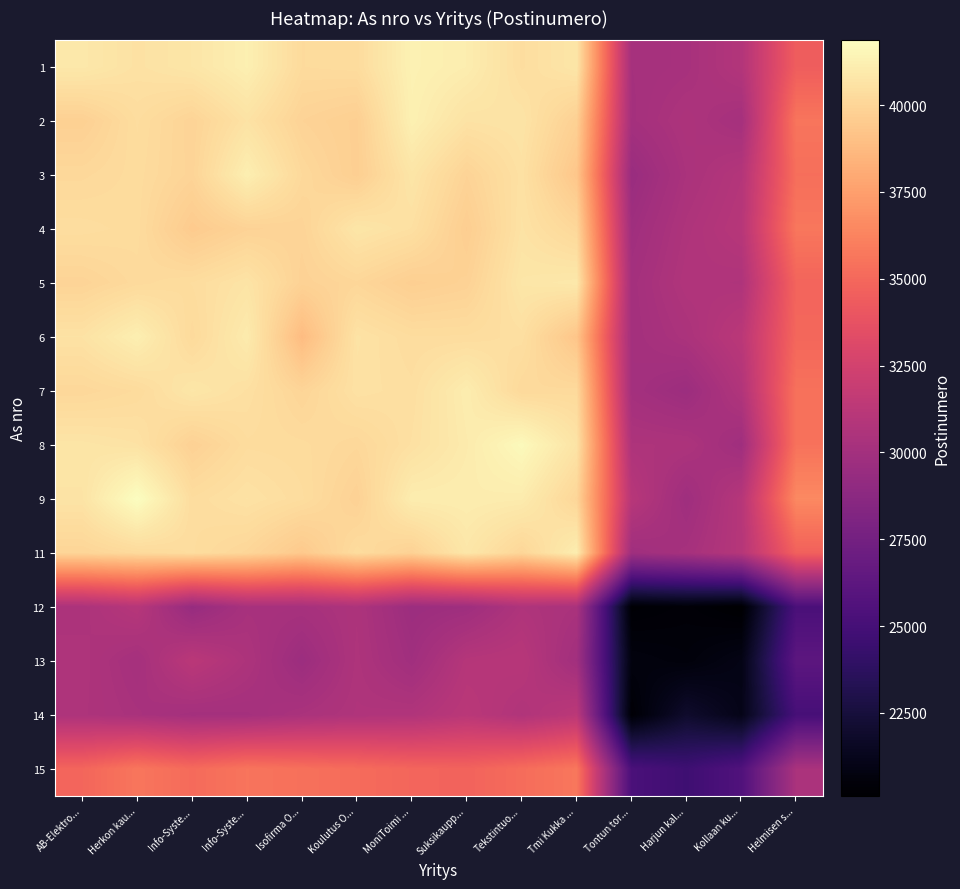

Between Tekstintuo... and Isofirma O..., which is larger?

Tekstintuo...